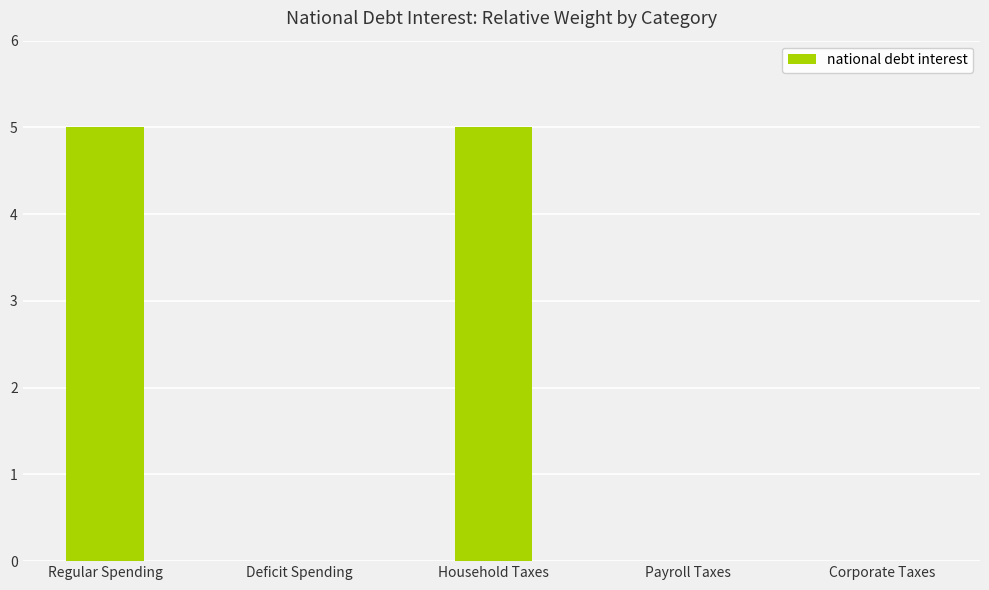

What is the greatest value displayed?

5